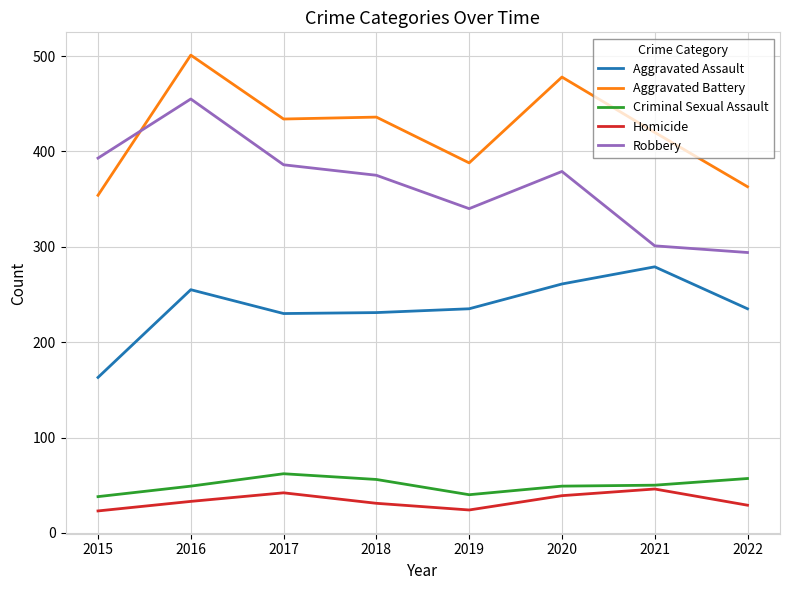

What is the spread (max minus min) of values at 2015?

370